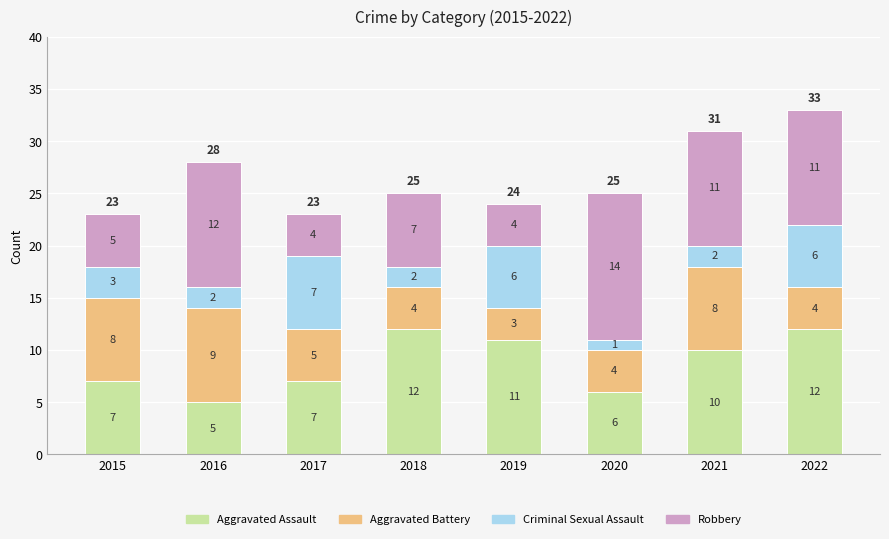

At which category is the sum across all series the highest?

2022